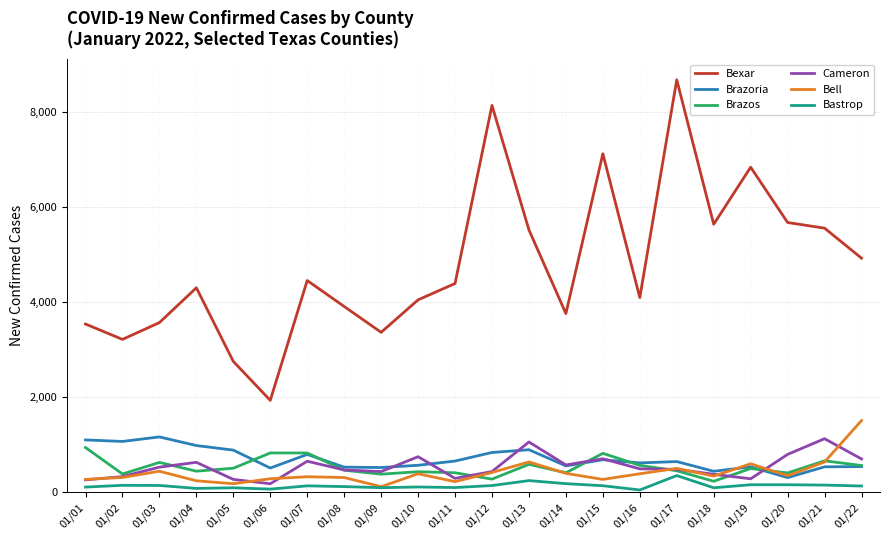

What is the difference between the highest and lowest values at 01/05?

2656